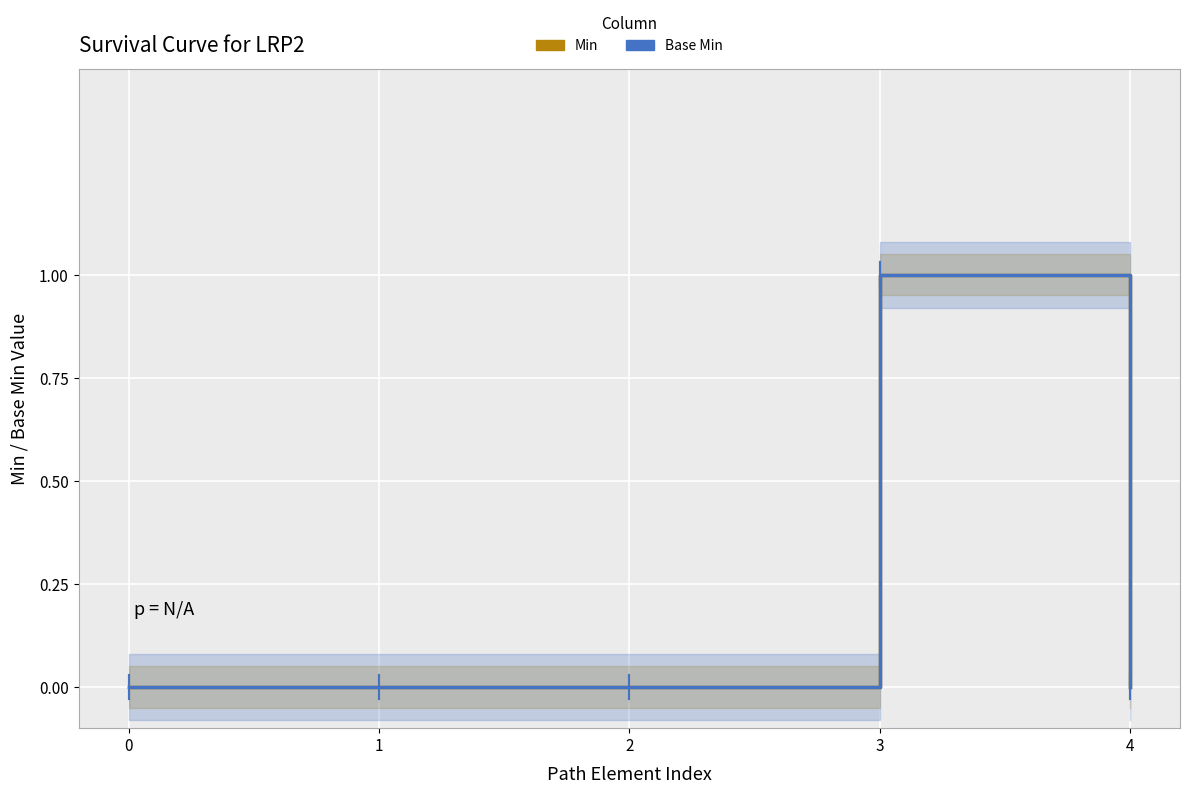

Is it true that Base Min equals 0 at 0?

True